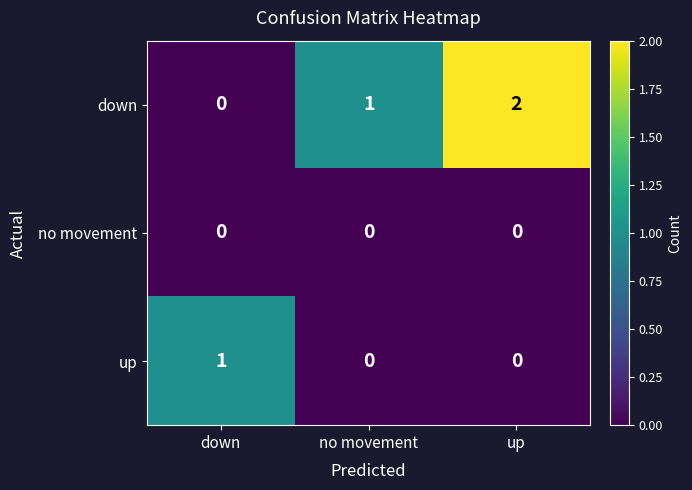

What is the spread (max minus min) of values at down?

1